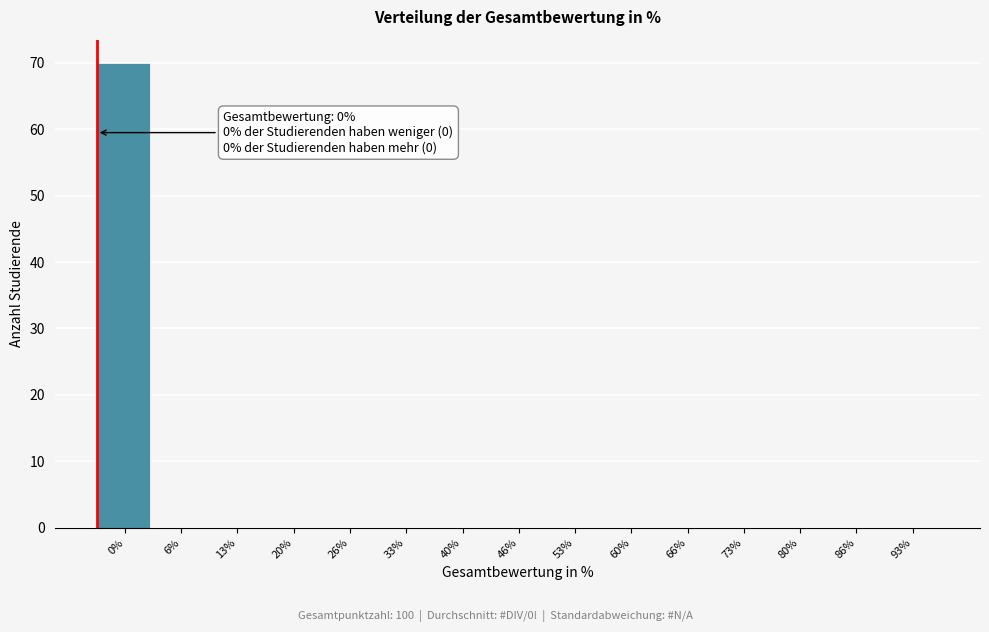

Reading left to right, transcribe all the data shown in this chart.

0%=70	6%=0	13%=0	20%=0	26%=0	33%=0	40%=0	46%=0	53%=0	60%=0	66%=0	73%=0	80%=0	86%=0	93%=0